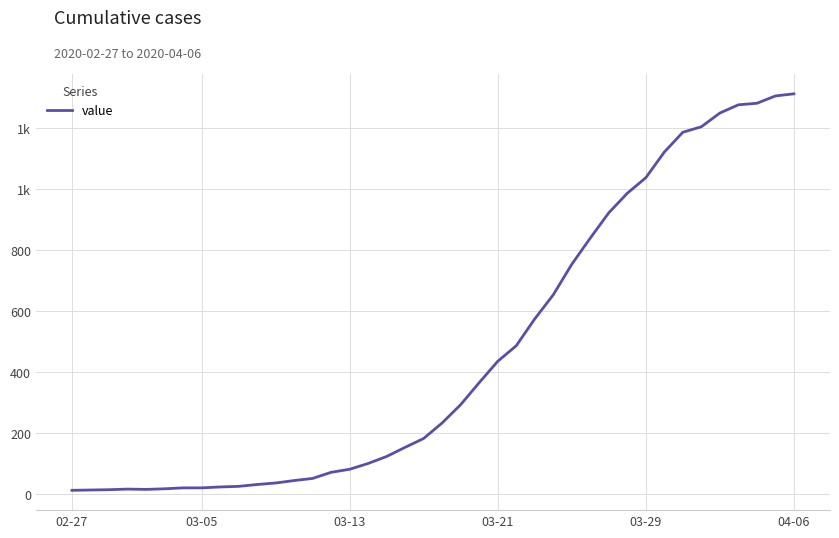

Is this an area chart (filled region under the line)?

No